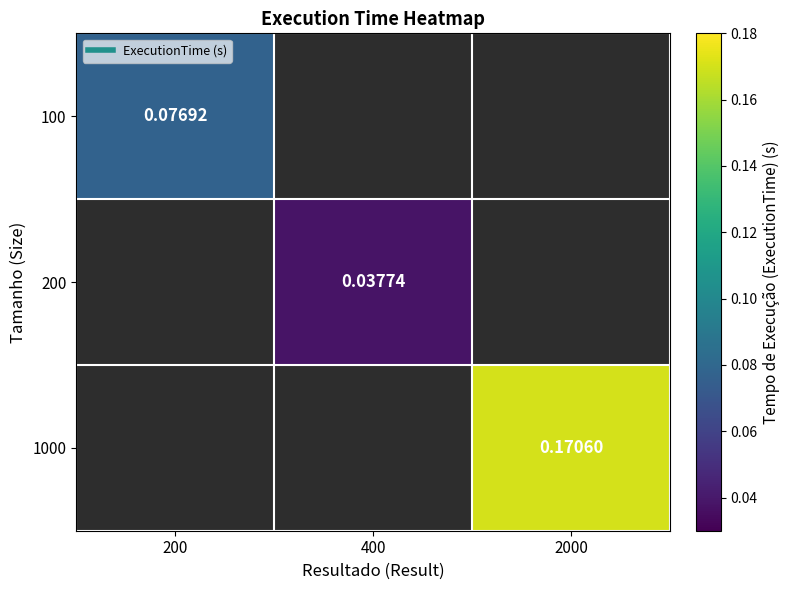

Rank the categories by 1000 value from lowest to highest.

200, 400, 2000